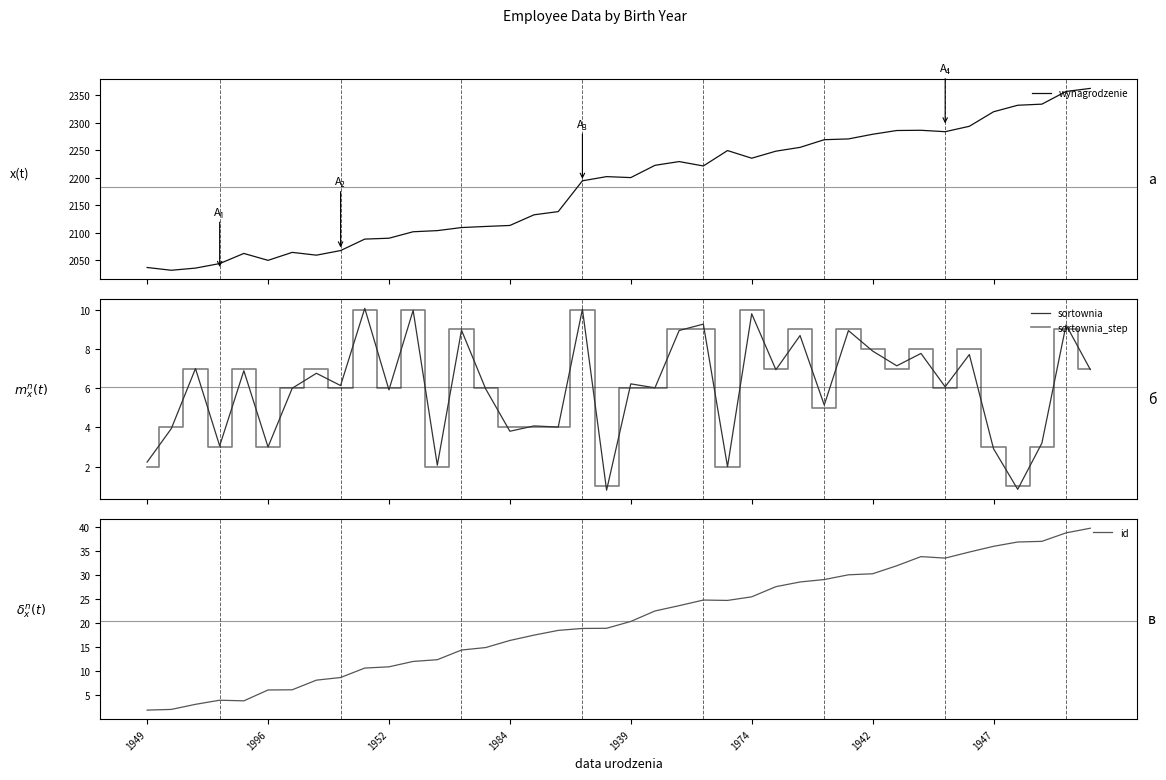

Which series changed the most between 1942 and 38?

wynagrodzenie